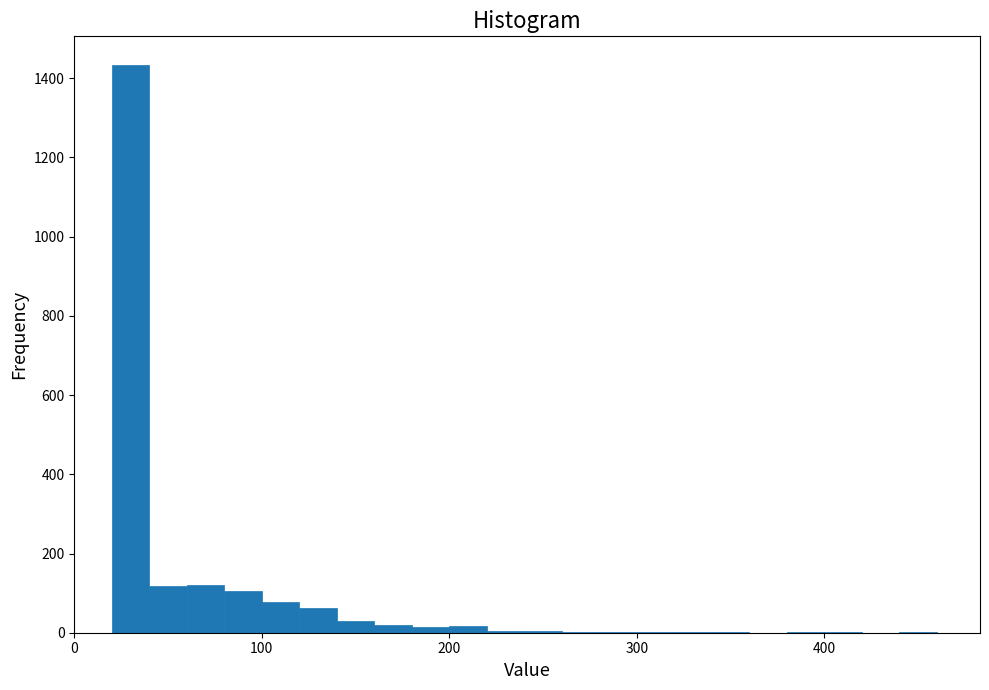

Read against the x-axis, roughly where is the centre of the tallest bar?

30